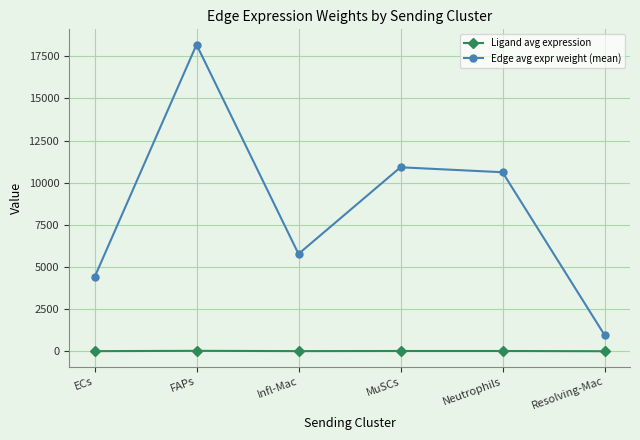

How many data points in Ligand avg expression are less than 14?

3